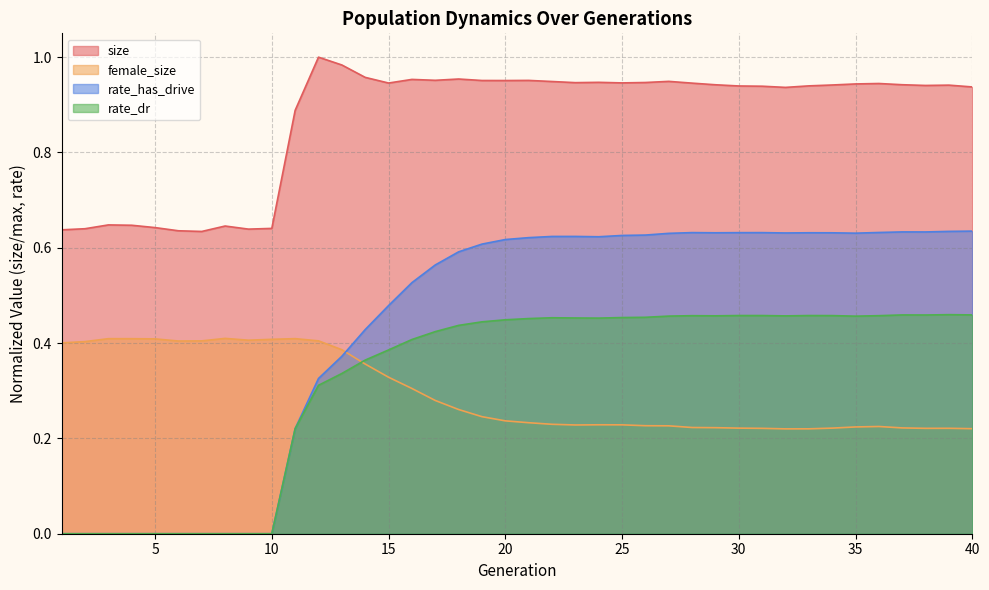

True or false: female_size and size intersect in this chart.

False